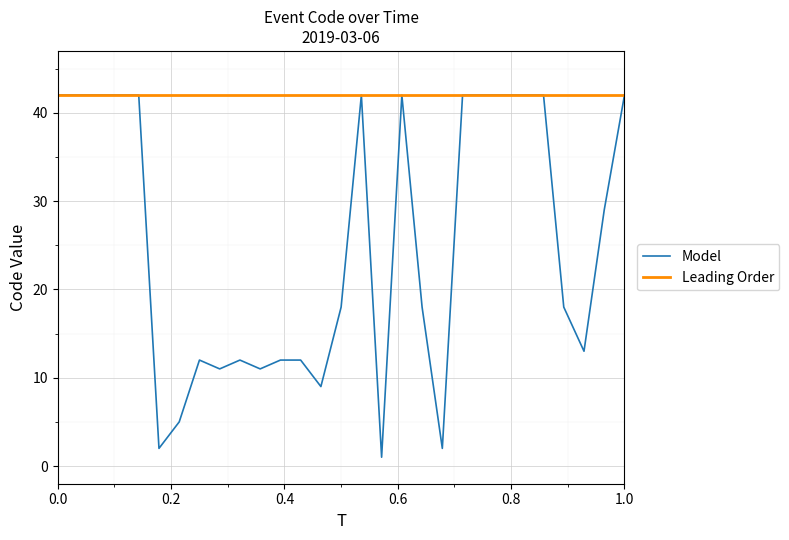

What is the sum of all values?

731